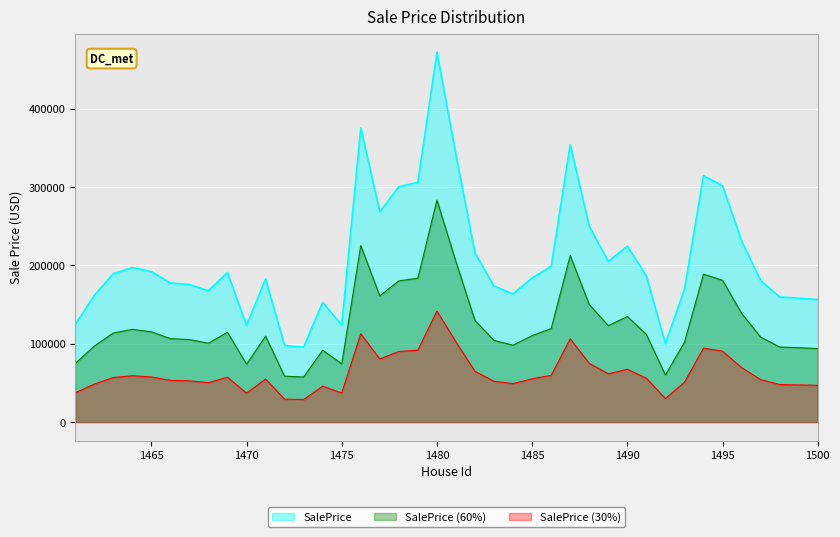

Read the value at 1499.

94898.6